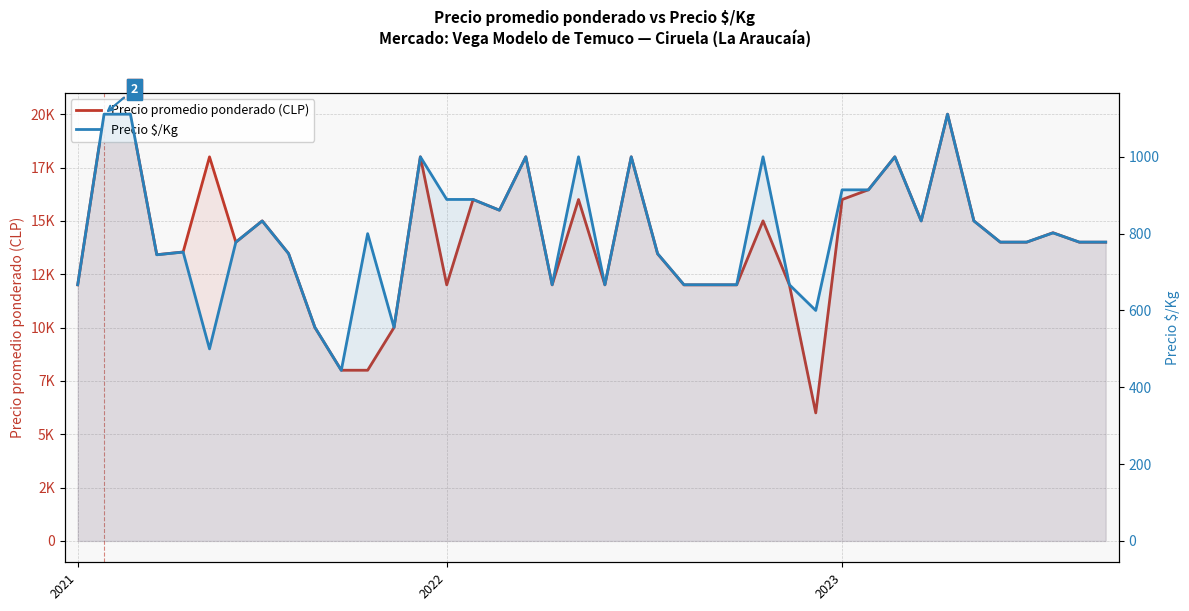

What are all the series names shown in the legend?

Precio promedio ponderado (CLP), Precio $/Kg